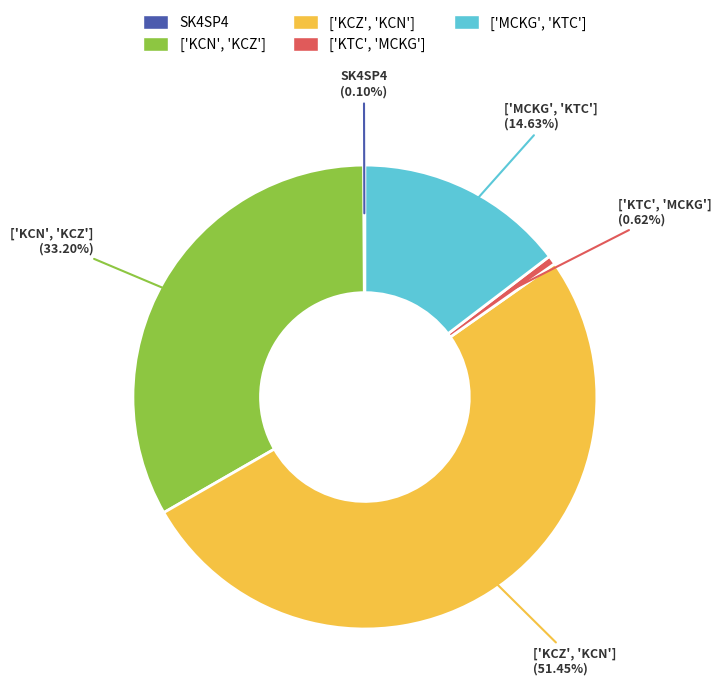

What is the majority slice?

['KCZ', 'KCN']